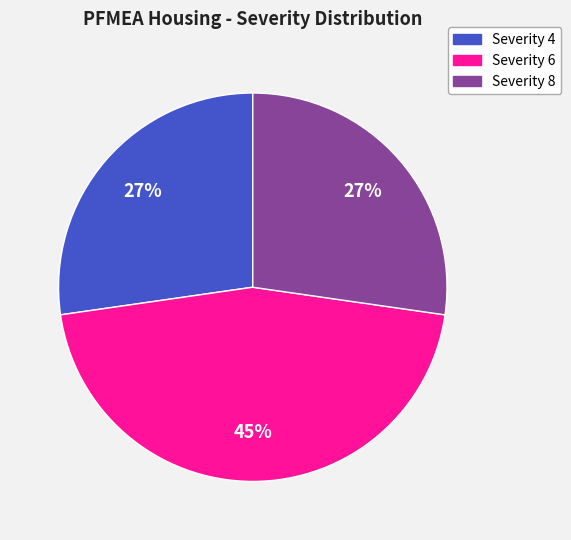

Does any single category account for the majority?

No